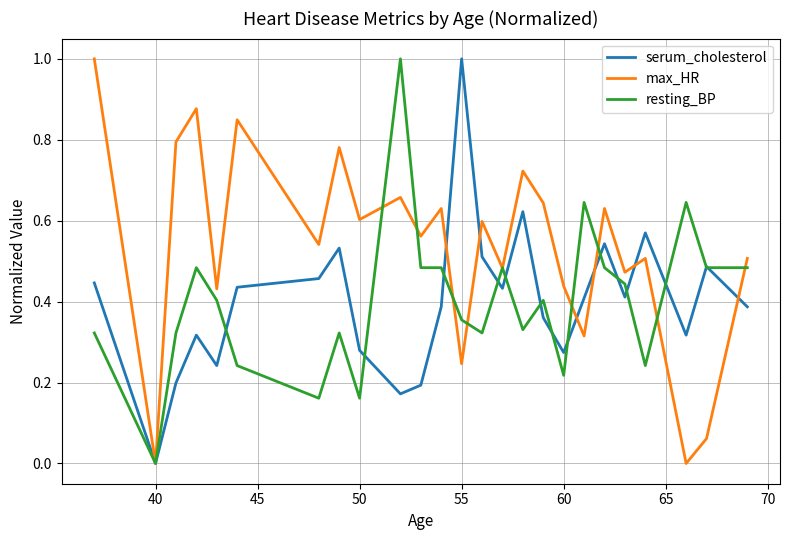

What is the maximum value shown in the chart?

1.0